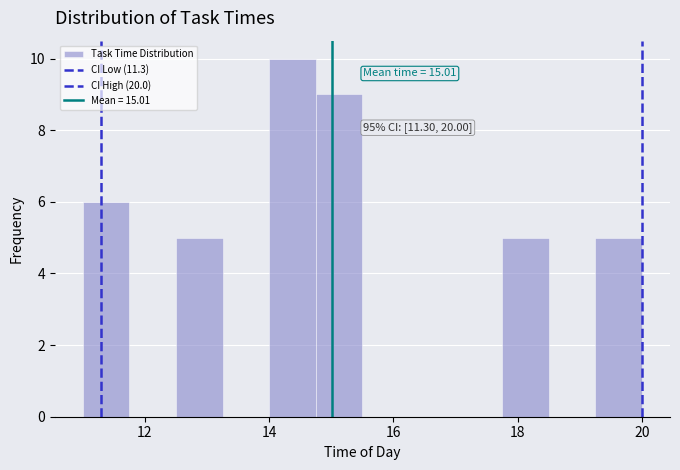

Read against the x-axis, roughly where is the centre of the tallest bar?

14.4